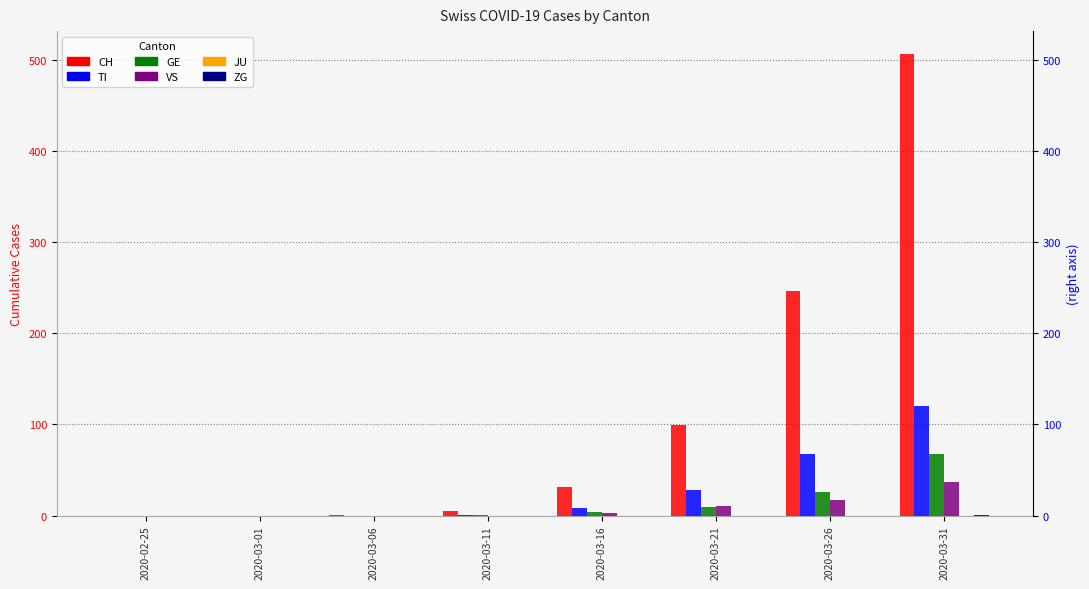

What is the label of the 2nd bar from the left?

2020-03-01